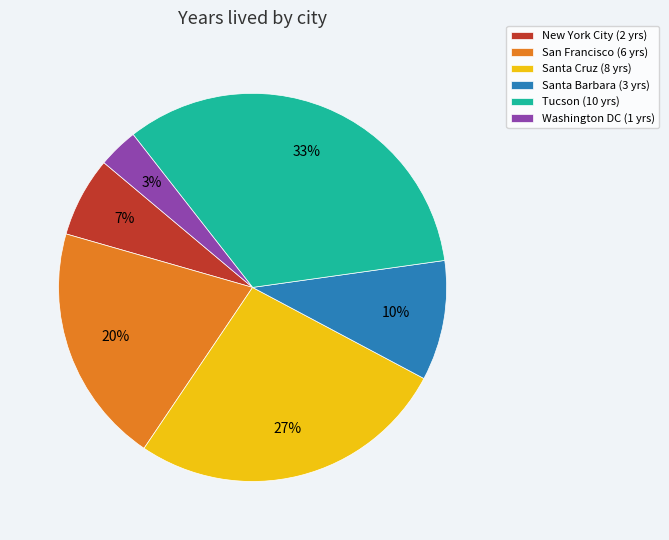

To the nearest percent, what percentage of the pie is Tucson (10 yrs)?

33%